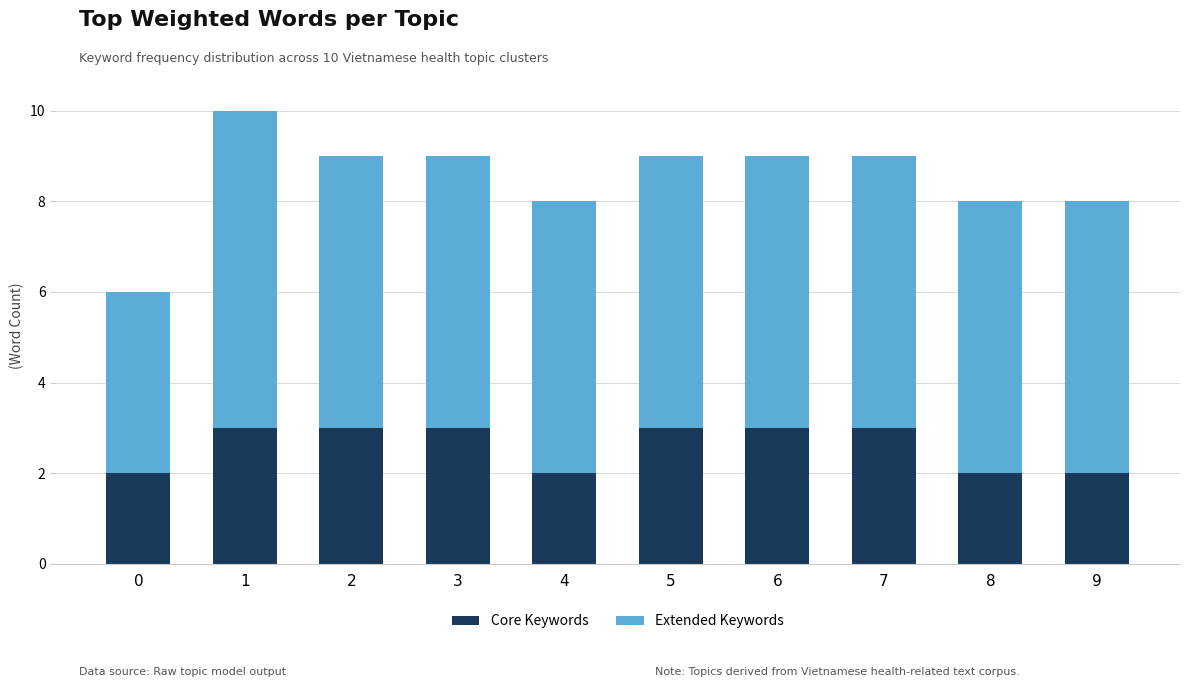

True or false: Core Keywords has a value of 4 at 7.

False